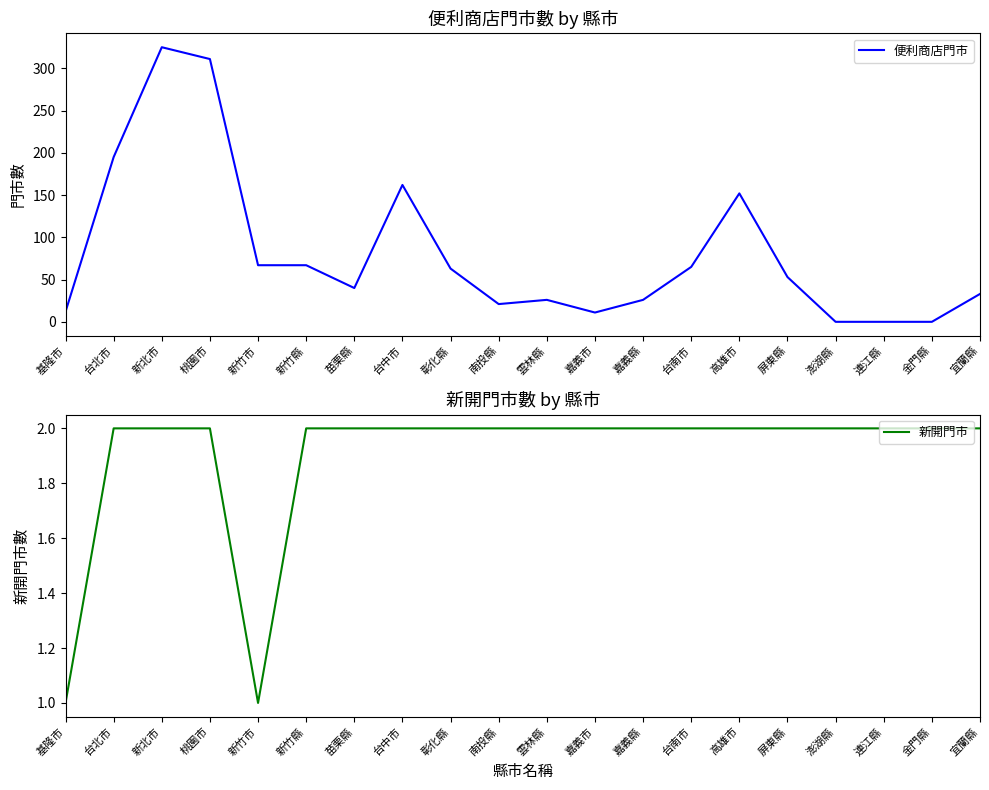

Rank the series by their maximum value, from lowest to highest.

新開門市, 便利商店門市